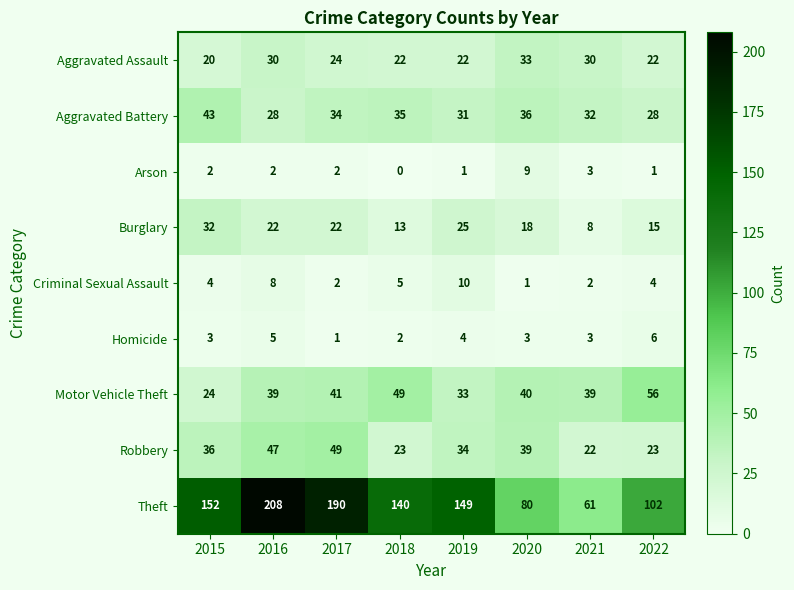

What is the sum of the Criminal Sexual Assault values at 2017 and 2019?

12